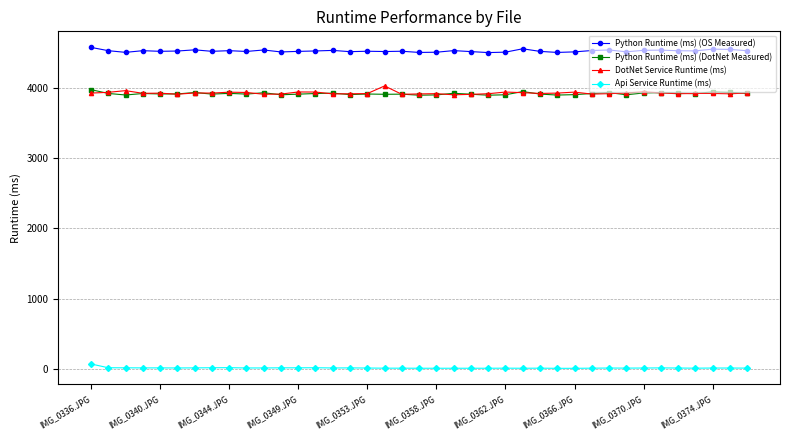

At how many categories does at least one series exceed 3012?

39